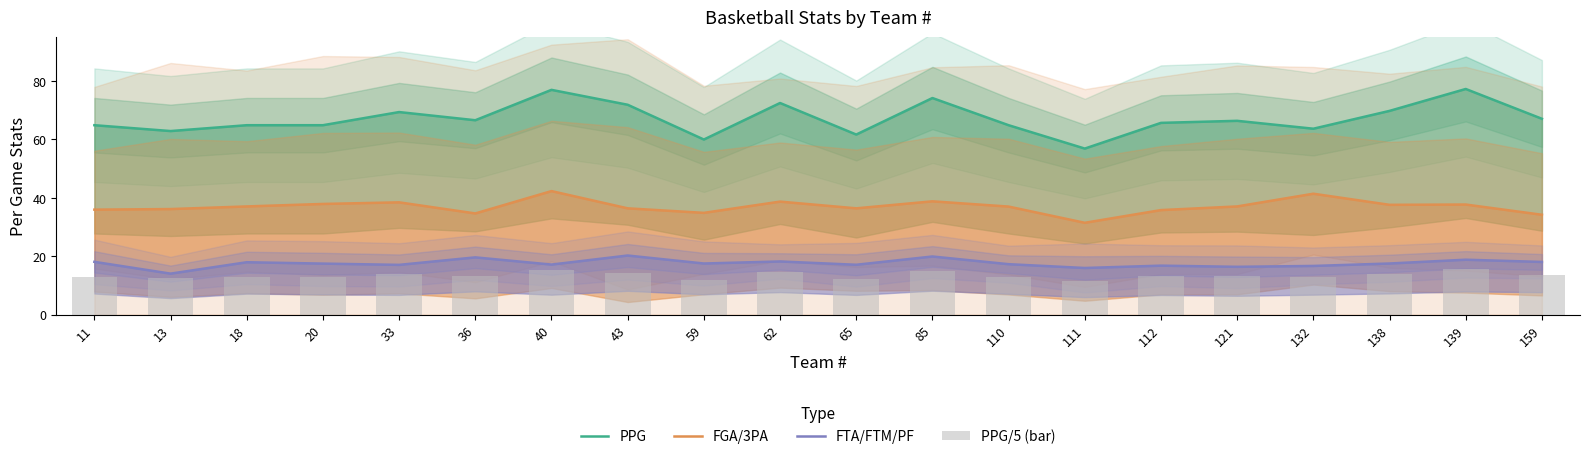

At how many categories does at least one series exceed 66?

10